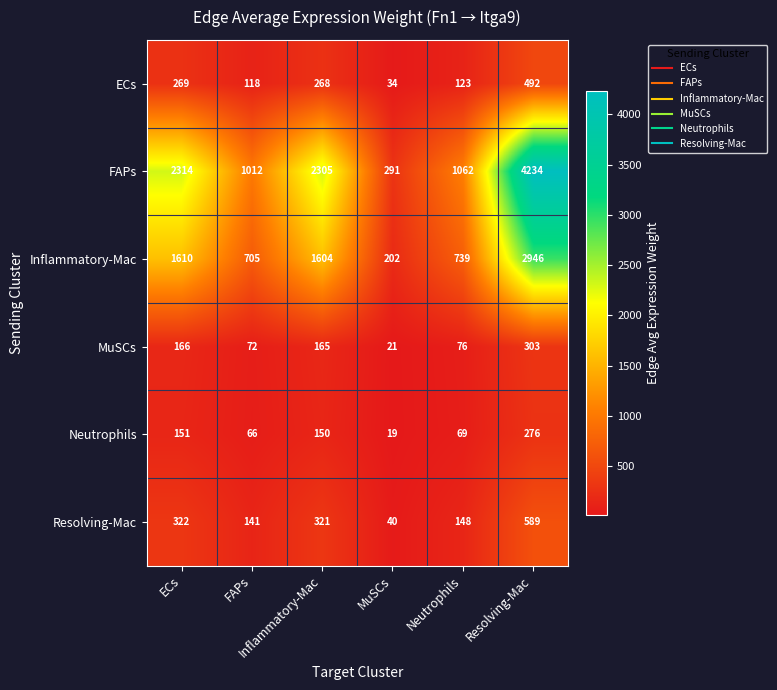

What is the smallest value displayed?

19